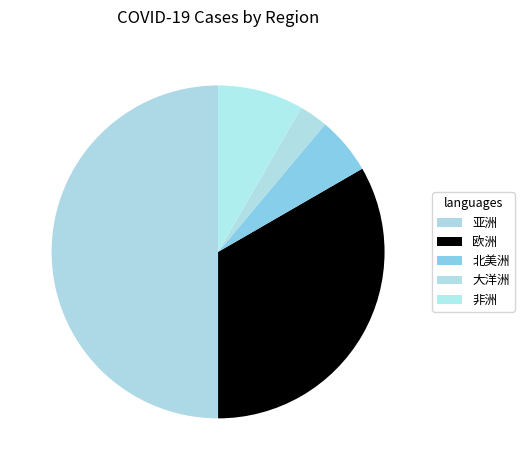

To the nearest percent, what is the combined percentage of 亚洲 and 欧洲?

83%